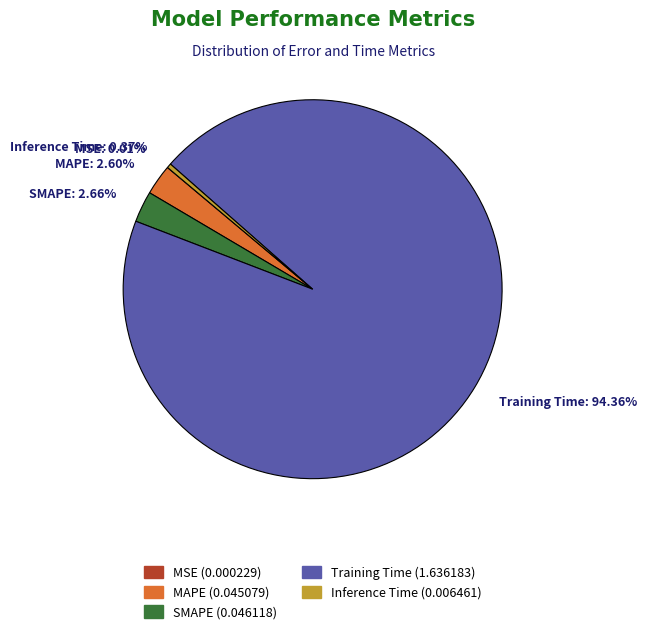

Is there a majority slice in this chart?

Yes